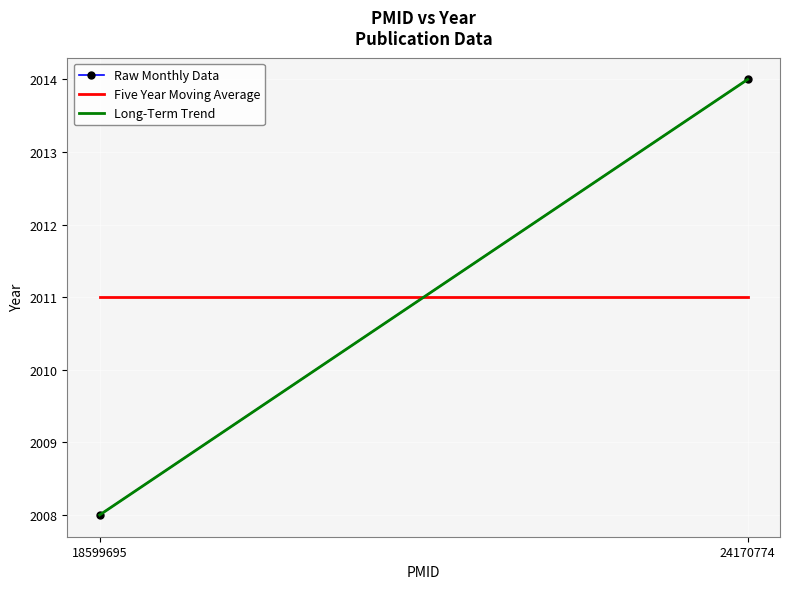

Which label corresponds to the largest value in the chart?

24170774